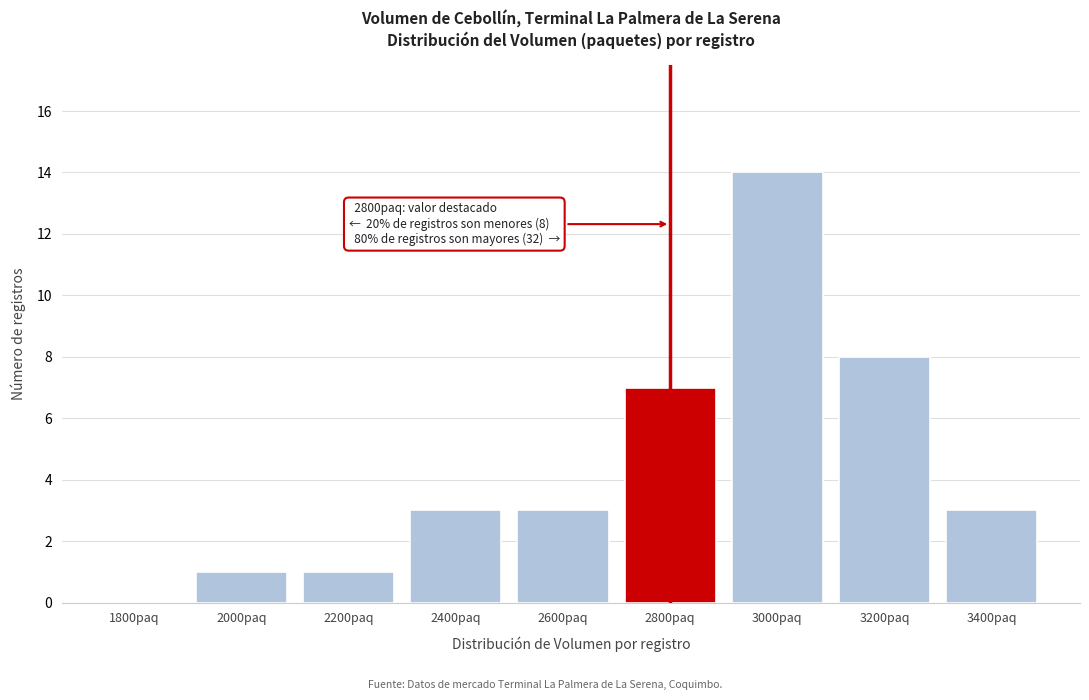

Reading left to right, transcribe all the data shown in this chart.

1800paq=0	2000paq=1	2200paq=1	2400paq=3	2600paq=3	2800paq=7	3000paq=14	3200paq=8	3400paq=3